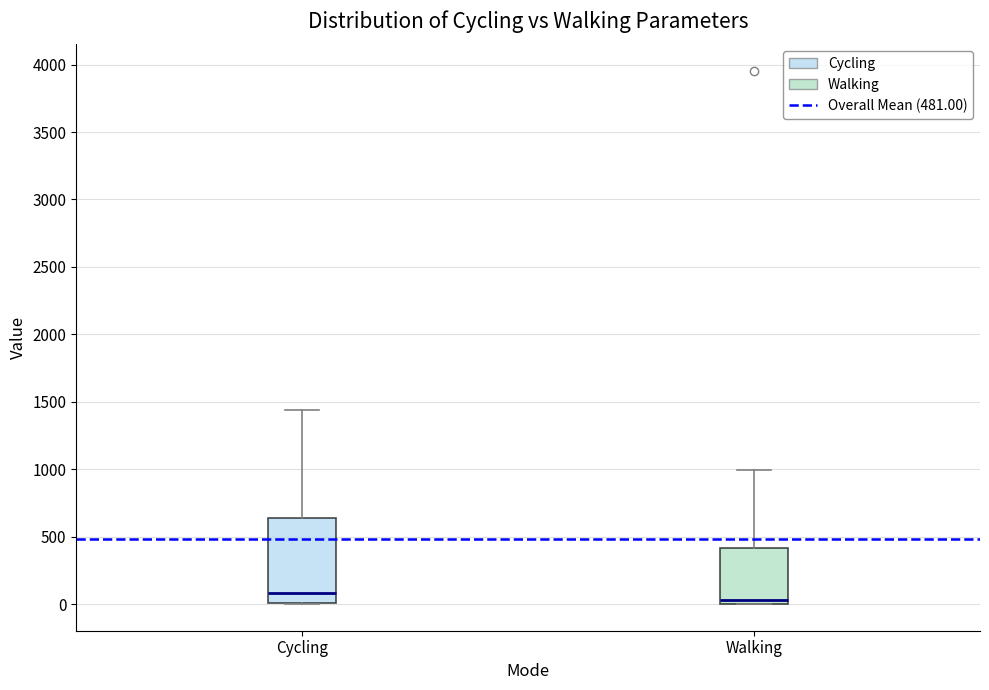

Reading left to right, read every box against the y-axis: the position of its median line, the range the box covers, and the ends of its whiskers. The values are not printed on the chart, so give them approximately, as read against the axis.

Cycling: median 100, box 0 to 650, whiskers 0 to 1450
Walking: median 50, box 0 to 400, whiskers 0 to 1000